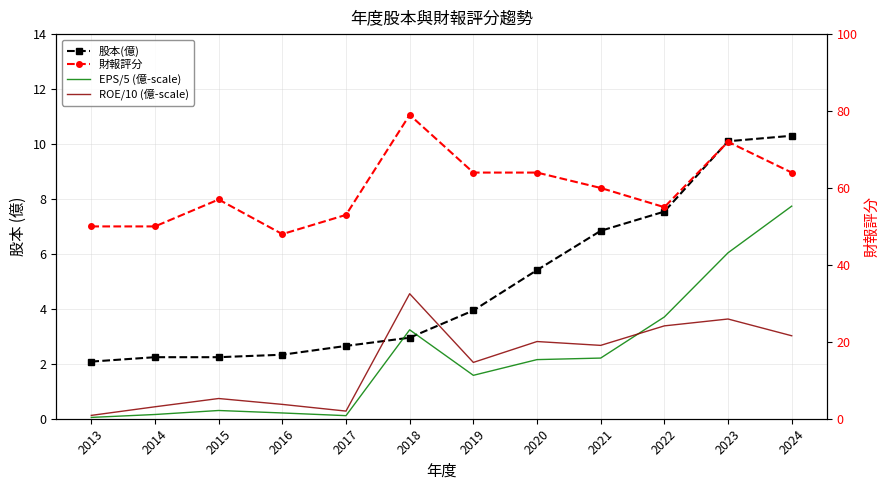

Is this an area chart (filled region under the line)?

No